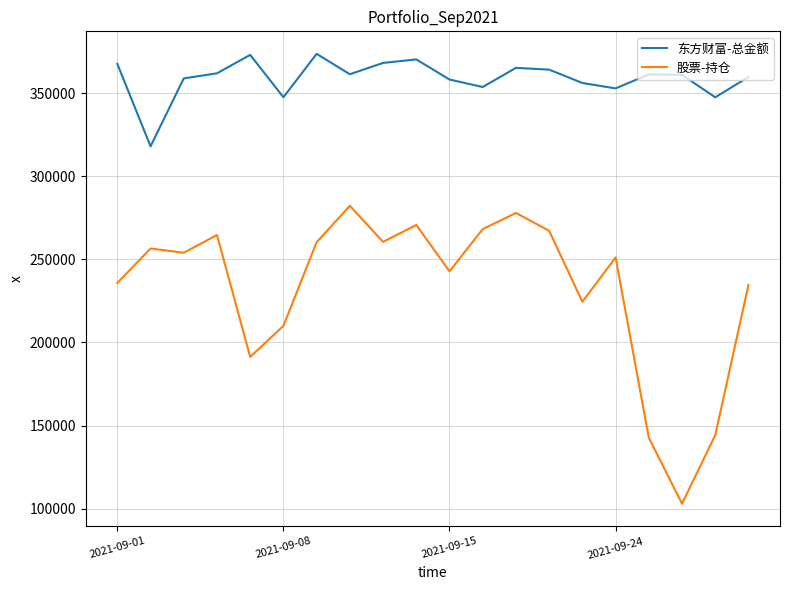

What is the highest value of the 东方财富-总金额 series?

373576.8